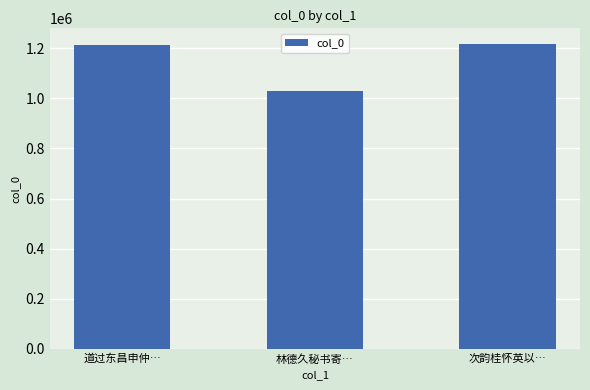

What is the greatest value displayed?

1218421